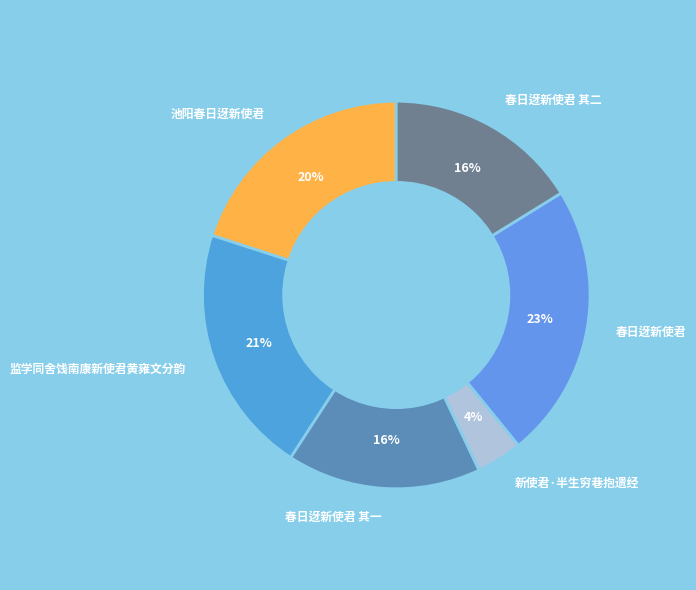

How many segments does this pie chart have?

6